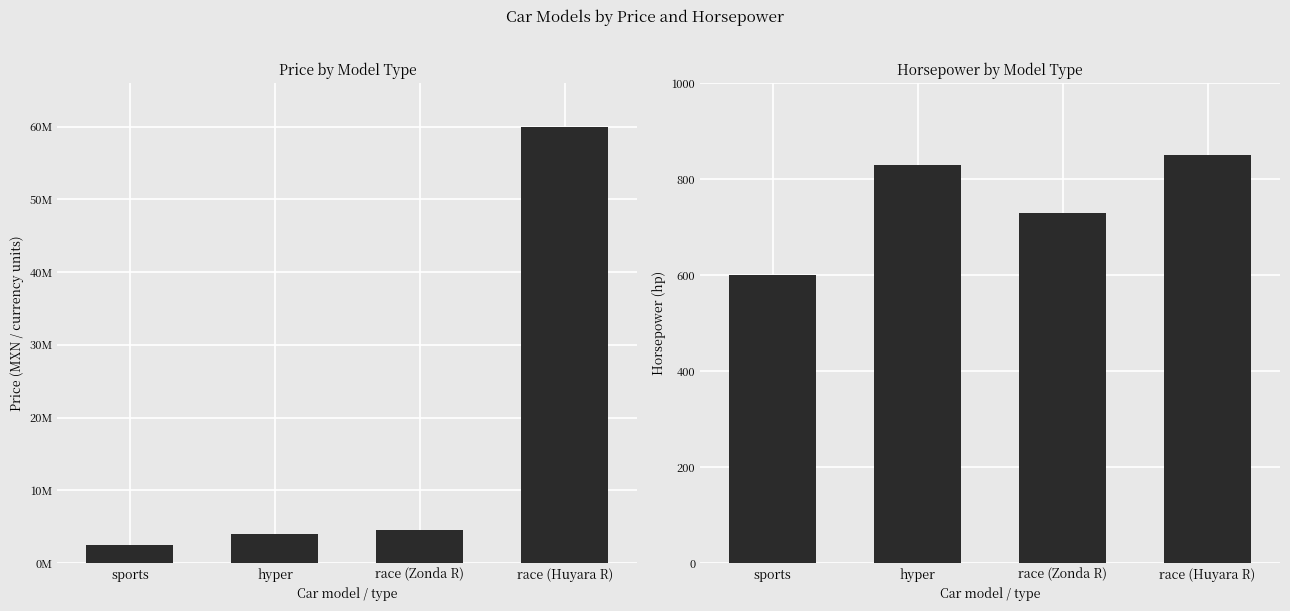

At which label does price first exceed 4500000?

race (Huyara R)